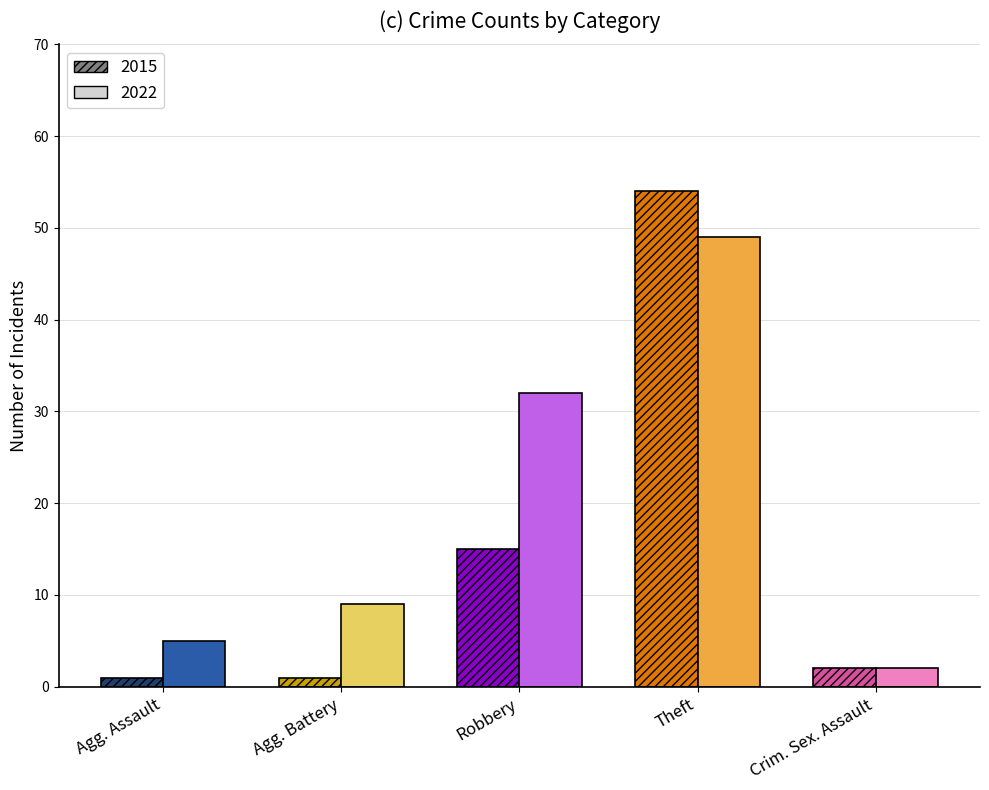

The 2022 series shows 1 at Criminal Sexual Assault. True or false?

False